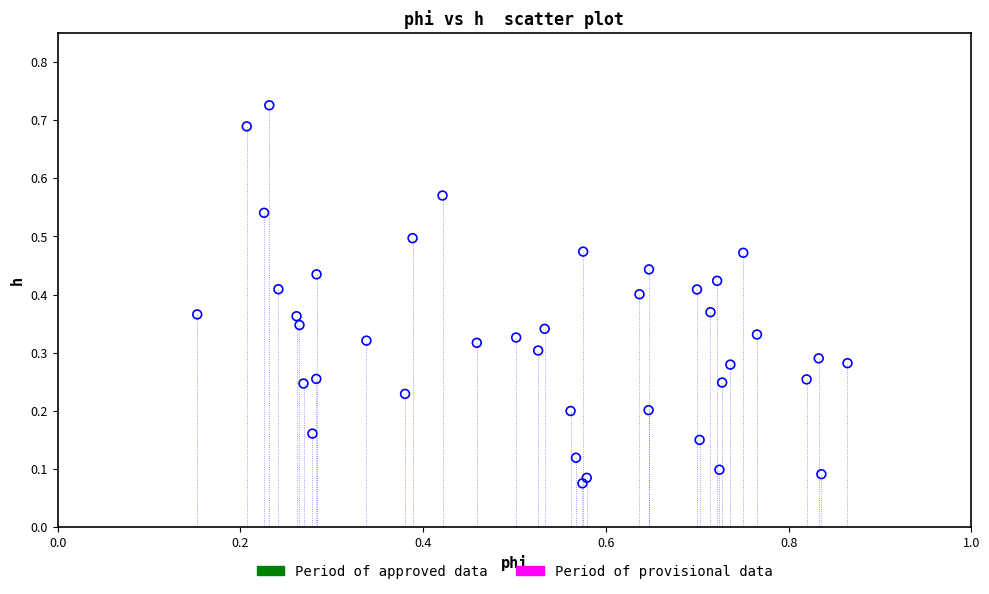

How many points are shown in the scatter plot?

40